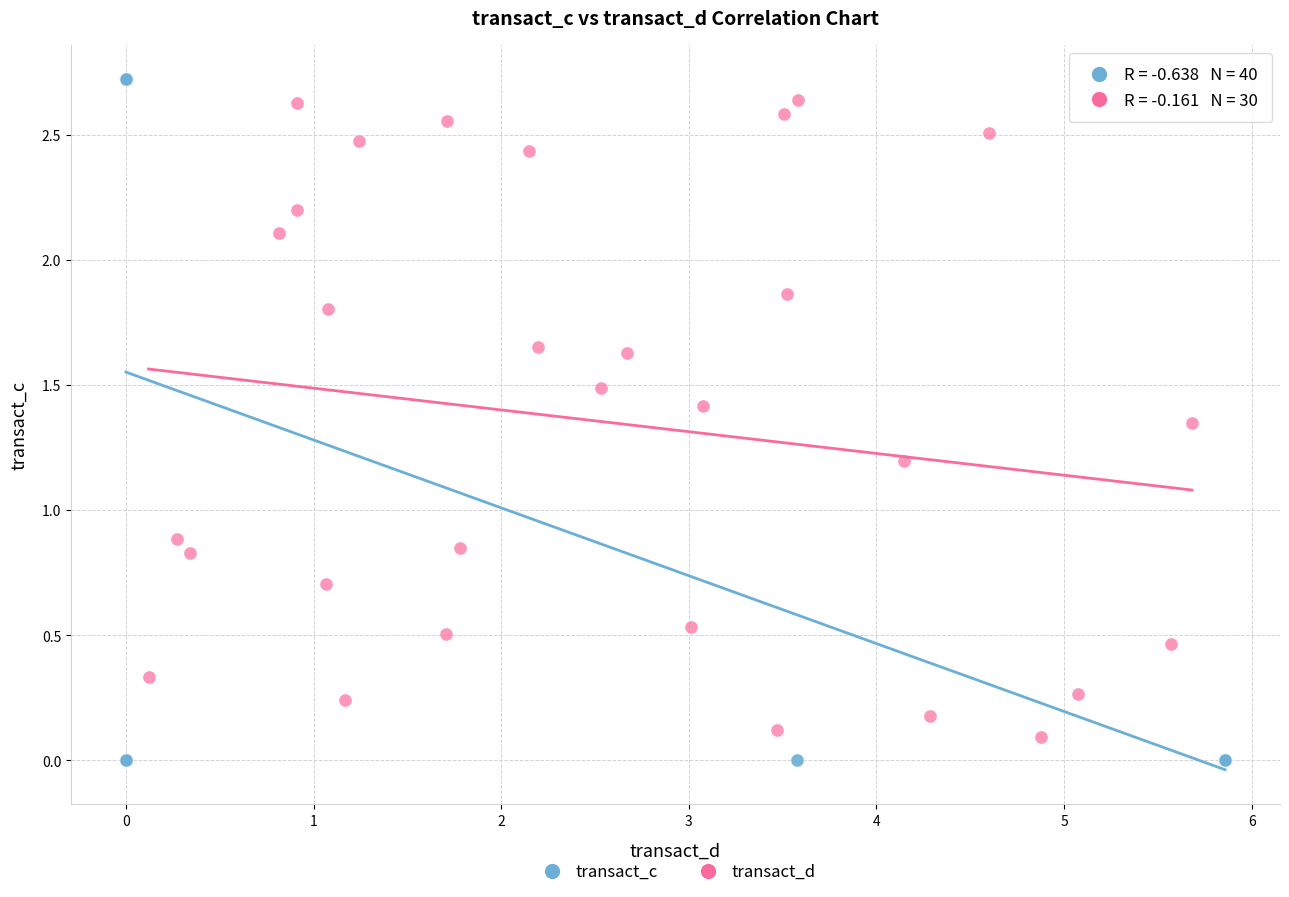

Which series has the largest Y range (max minus min)?

transact_c